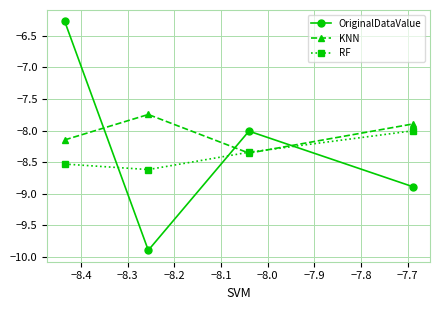

How many lines are shown in the chart?

3